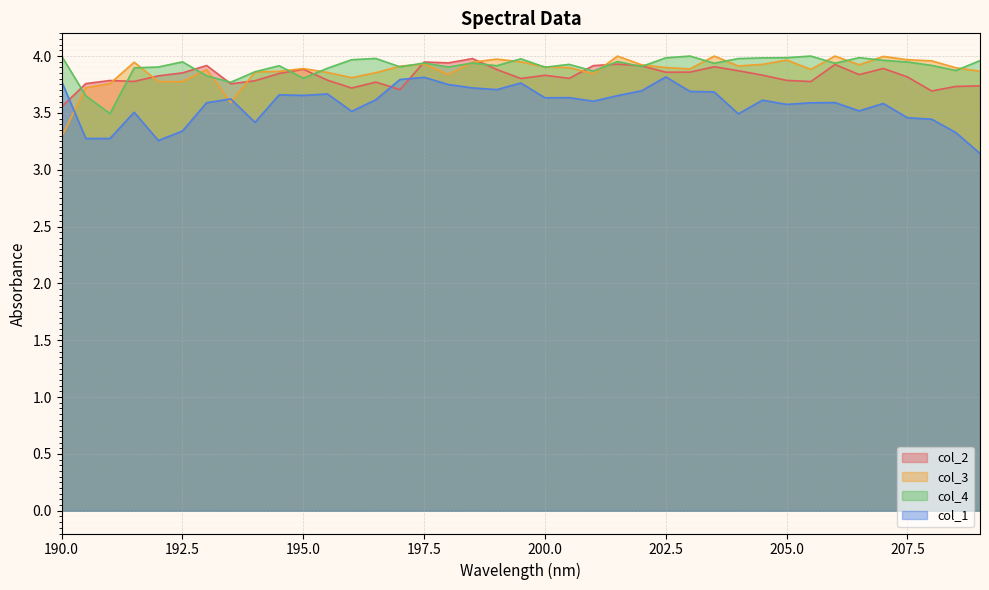

Where is the first local minimum for col_4?

191